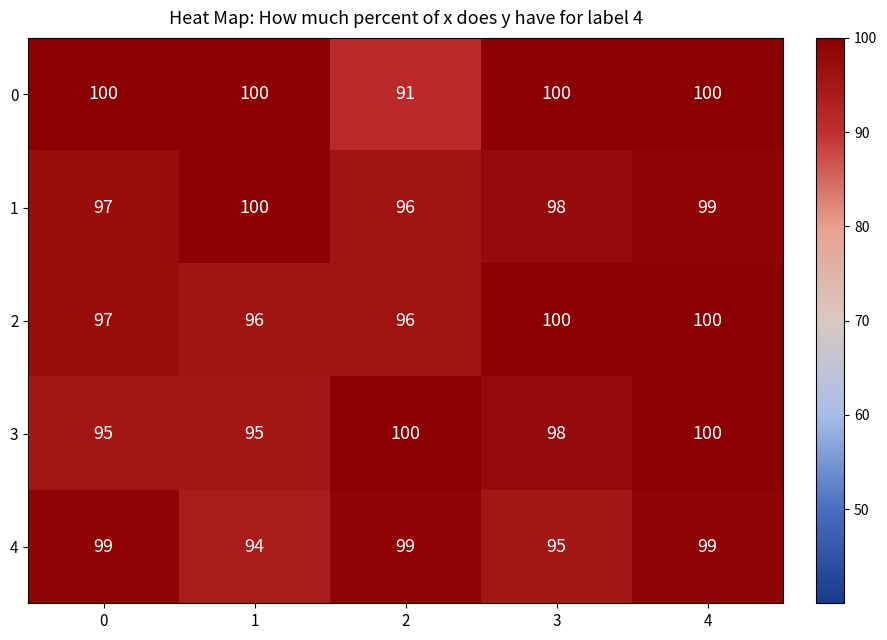

What is the total value across all series at 2?

482